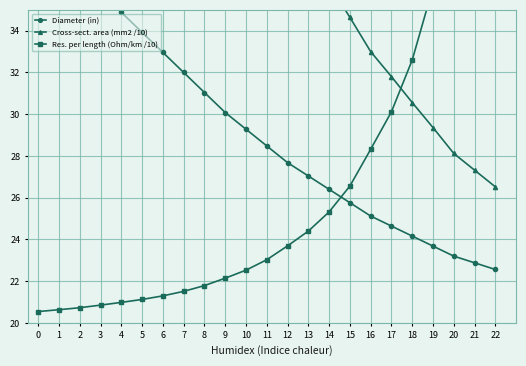

Reading left to right, extract all data points from this chart.

Diameter (in): 0=40.0	1=38.6	2=37.3	3=36.0	4=34.9	5=33.9	6=33.0	7=32.0	8=31.0	9=30.1	10=29.3	11=28.5	12=27.7	13=27.0	14=26.4	15=25.8	16=25.1	17=24.6	18=24.2	19=23.7	20=23.2	21=22.9	22=22.6
Cross-sect. area (mm2 /10): 0=70.8	1=67.2	2=64.0	3=60.8	4=57.8	5=55.4	6=52.9	7=50.5	8=48.0	9=45.6	10=43.6	11=41.5	12=39.5	13=37.9	14=36.2	15=34.6	16=33.0	17=31.8	18=30.6	19=29.4	20=28.1	21=27.3	22=26.5
Res. per length (Ohm/km /10): 0=20.5	1=20.6	2=20.7	3=20.9	4=21.0	5=21.1	6=21.3	7=21.5	8=21.8	9=22.1	10=22.5	11=23.0	12=23.7	13=24.4	14=25.3	15=26.6	16=28.3	17=30.1	18=32.6	19=36.1	20=41.3	21=46.2	22=53.2